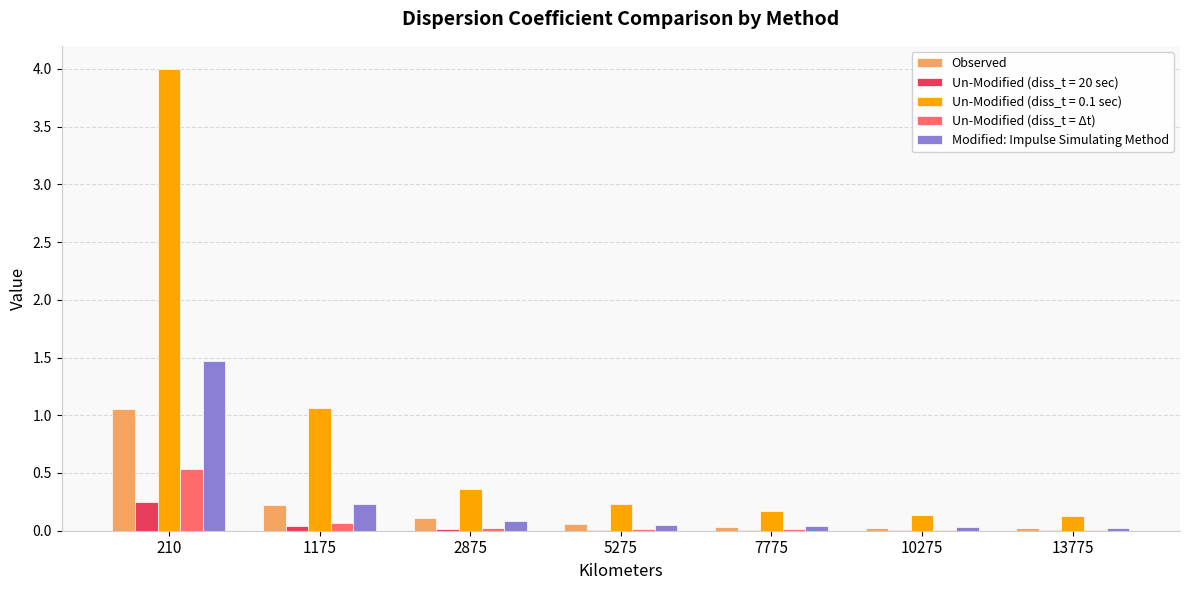

Which series has the largest total across all categories?

Un-Modified (diss_t = 0.1 sec)